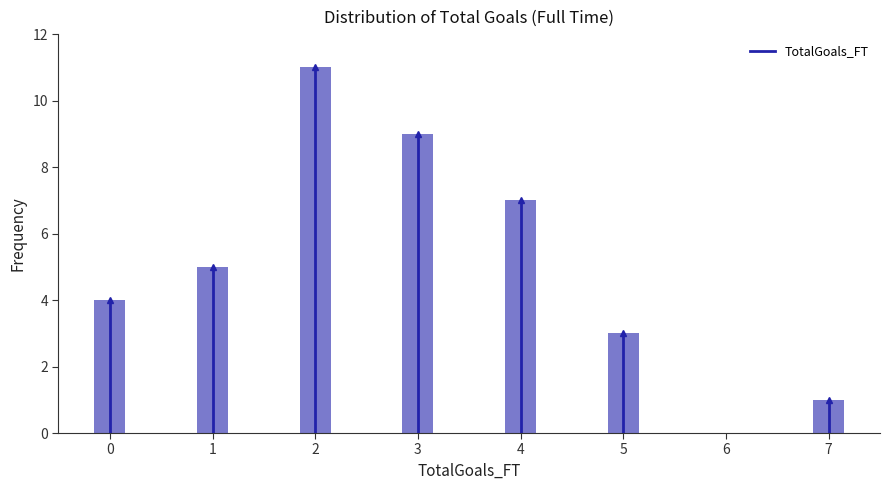

Reading right to left, transcribe all the data shown in this chart.

7=1	6=0	5=3	4=7	3=9	2=11	1=5	0=4